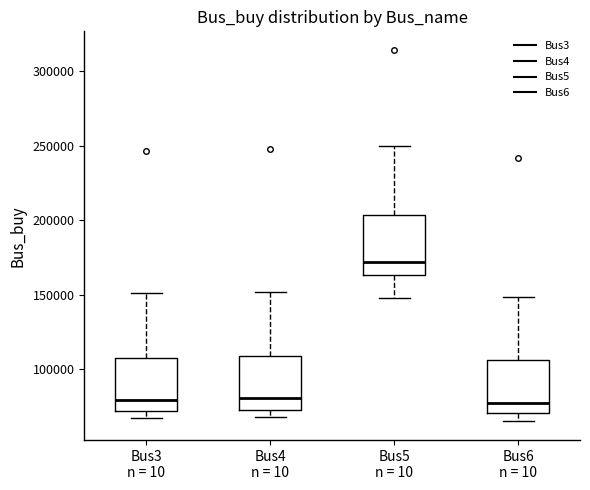

Reading left to right, transcribe this box plot: for each box, give where its median line is, the range the box spans, and where its two whiskers end, as read against the y-axis. The values are not printed on the chart, so give them approximately, as read against the axis.

Bus3 n = 10: median 80000, box 70000 to 110000, whiskers 65000 to 150000
Bus4 n = 10: median 80000, box 75000 to 110000, whiskers 70000 to 150000
Bus5 n = 10: median 170000, box 165000 to 205000, whiskers 150000 to 250000
Bus6 n = 10: median 80000, box 70000 to 105000, whiskers 65000 to 150000